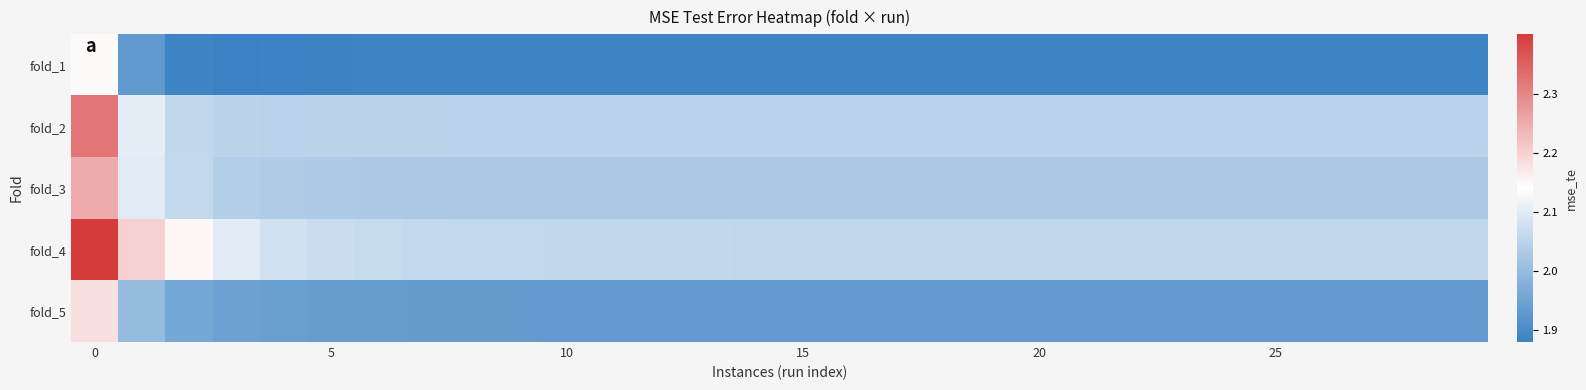

Which series has the largest total across all categories?

fold_4